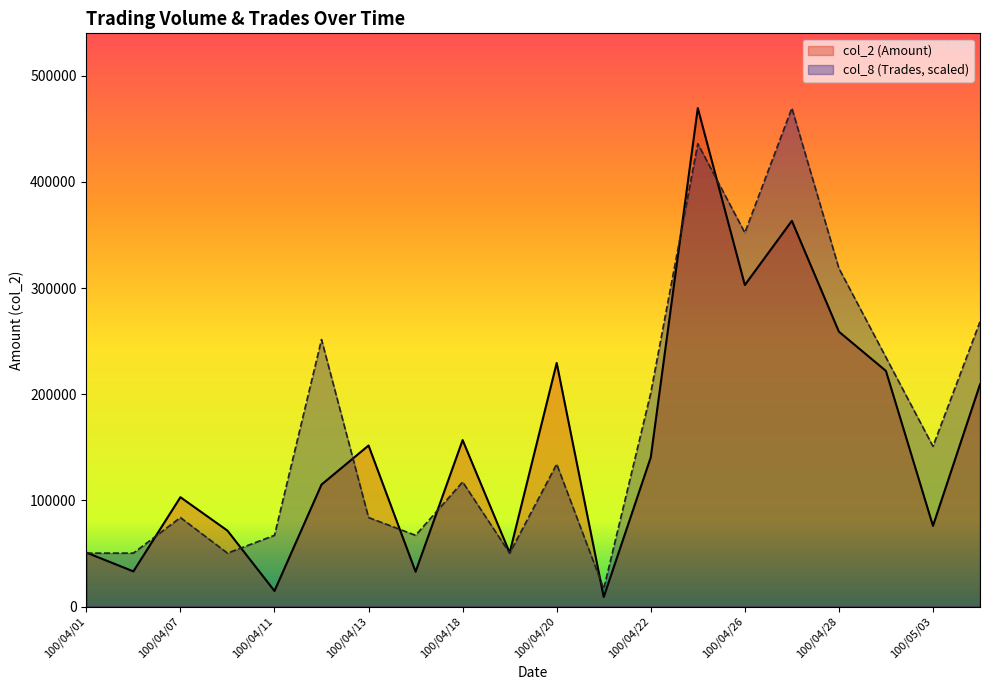

At which category does the chart reach its minimum across all series?

100/04/21